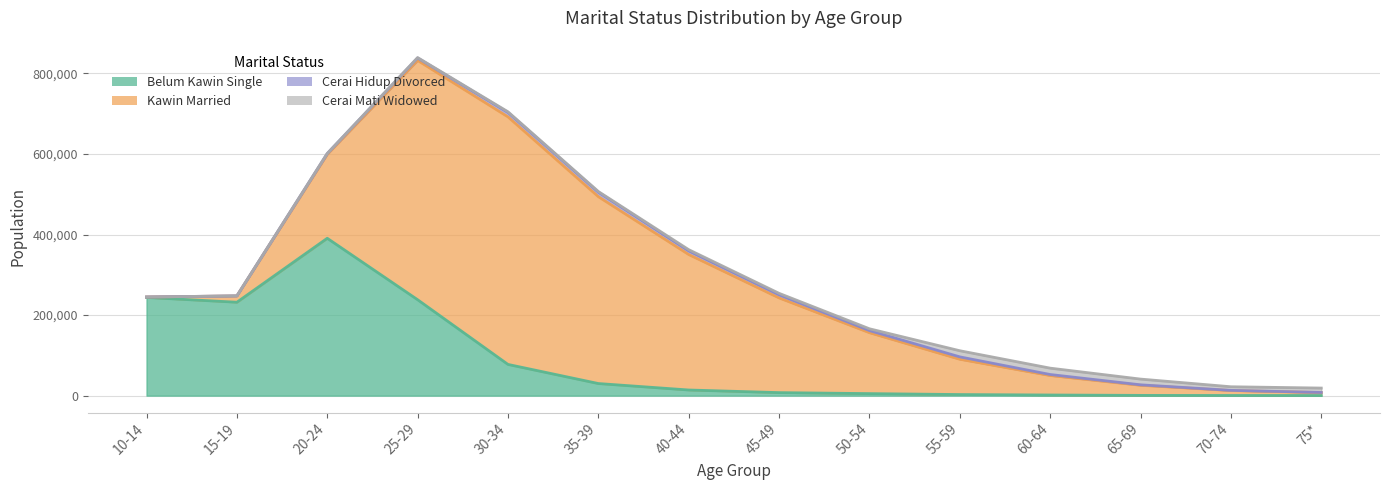

At which category is the sum across all series the highest?

25-29